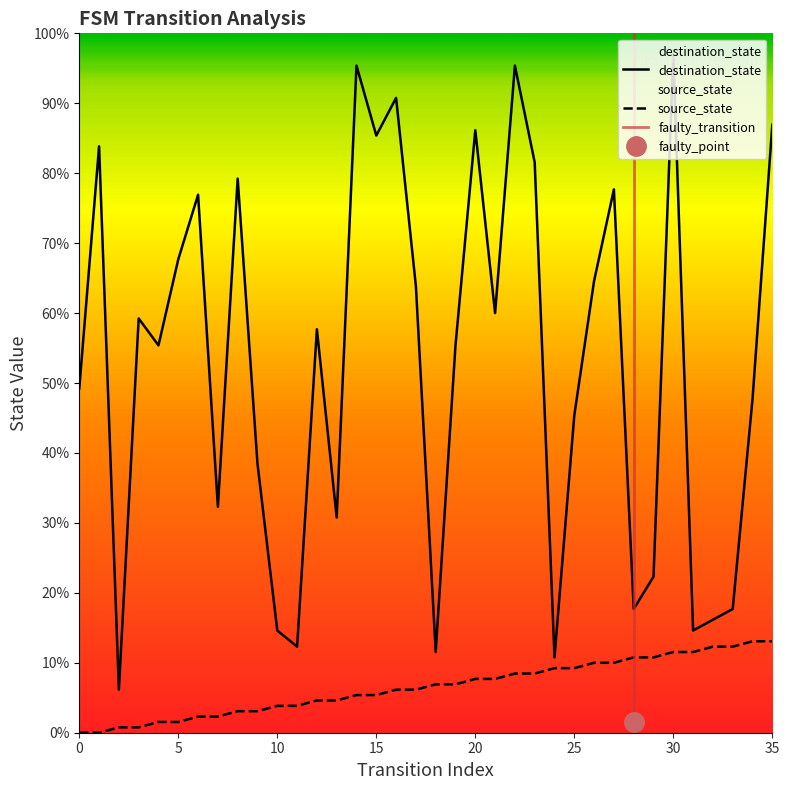

True or false: source_state has more than 0 points higher than both neighbors.

False